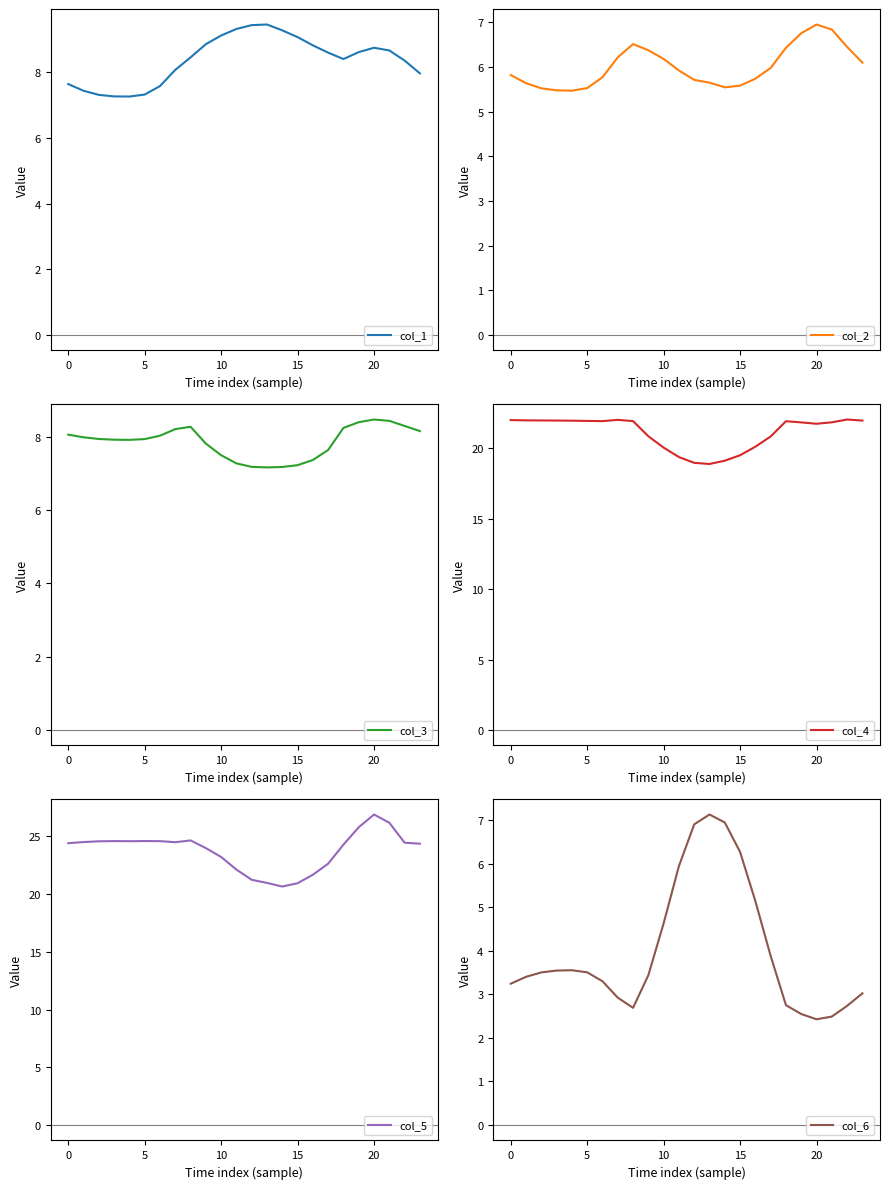

What is the average value of the col_6 series?

4.0